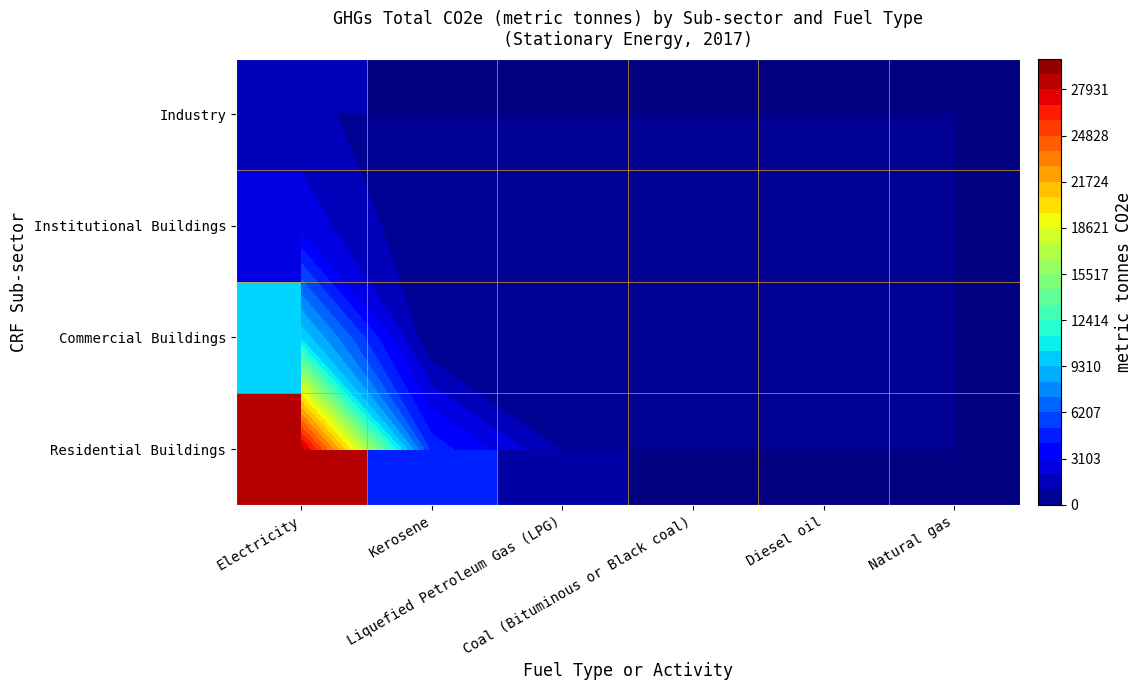

Which has a higher value, Electricity or Natural gas?

Electricity